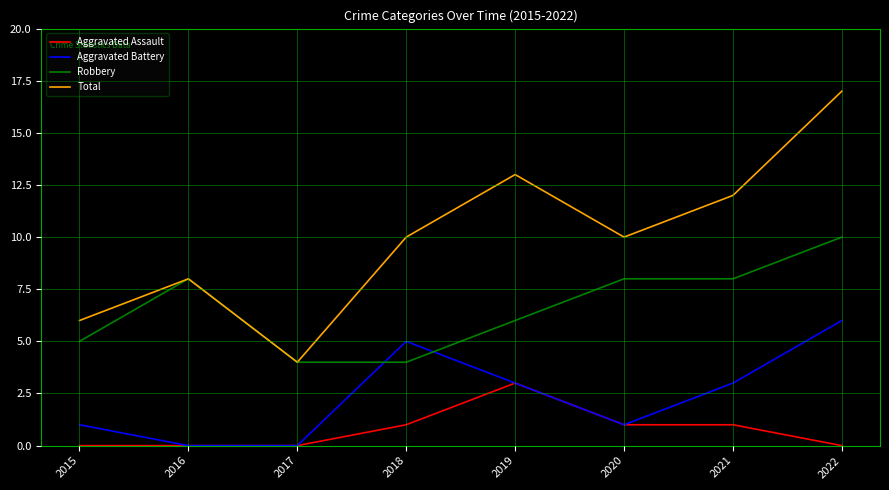

Where is the first local maximum for Aggravated Battery?

2018